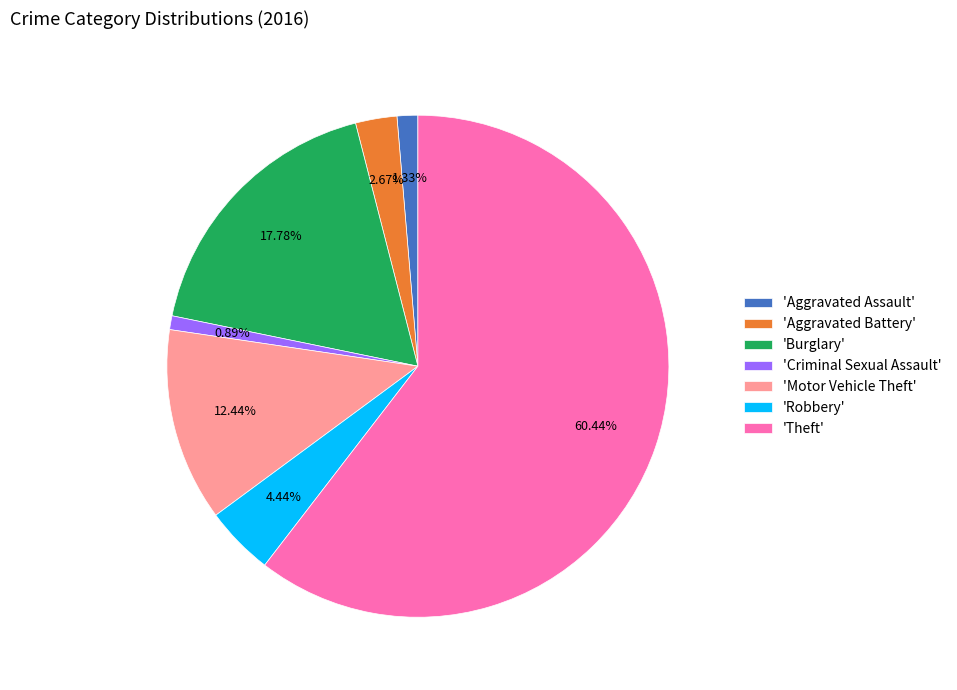

Which category accounts for the majority?

'Theft'